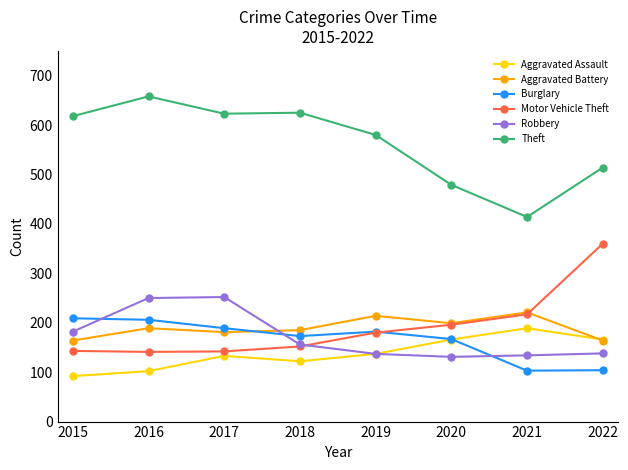

True or false: Aggravated Battery and Theft cross at least once.

False